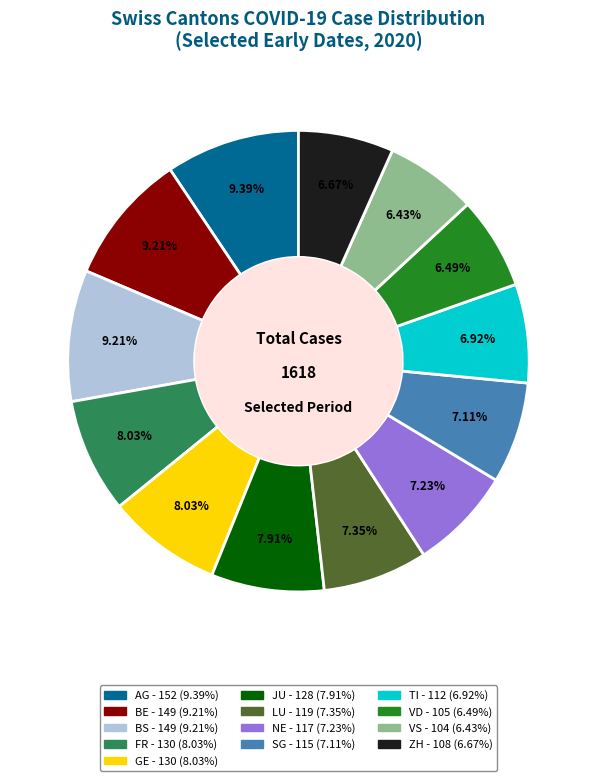

Is there a majority slice in this chart?

No